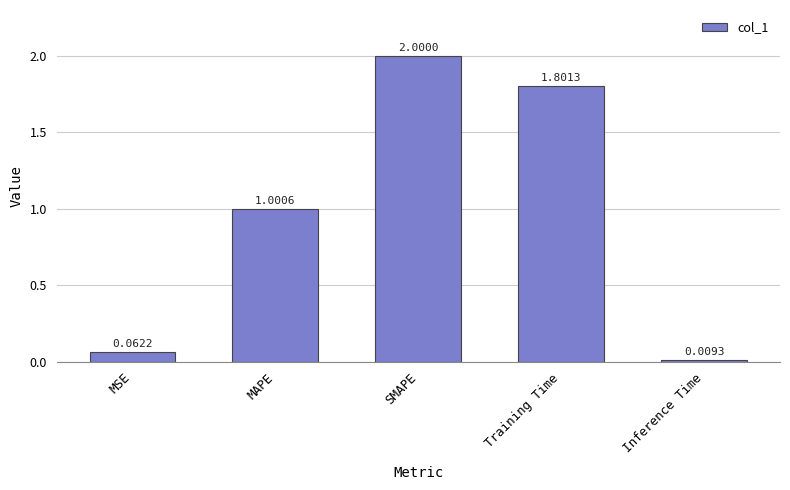

What is the sum of all values?

4.9